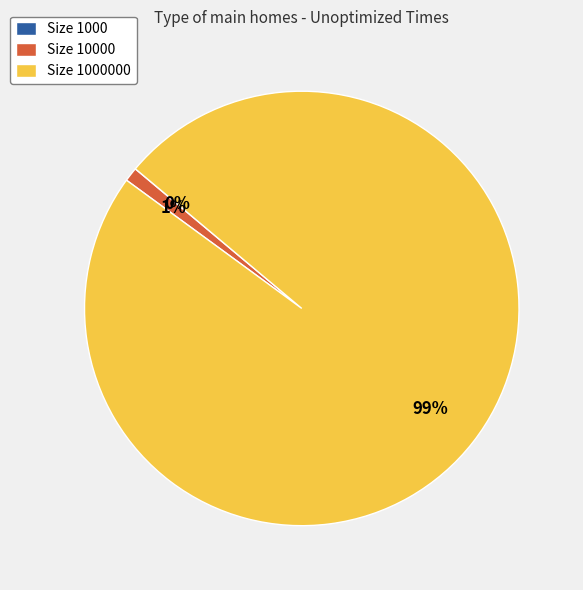

To the nearest percent, what is the difference between the largest and smallest slice percentages?

99%